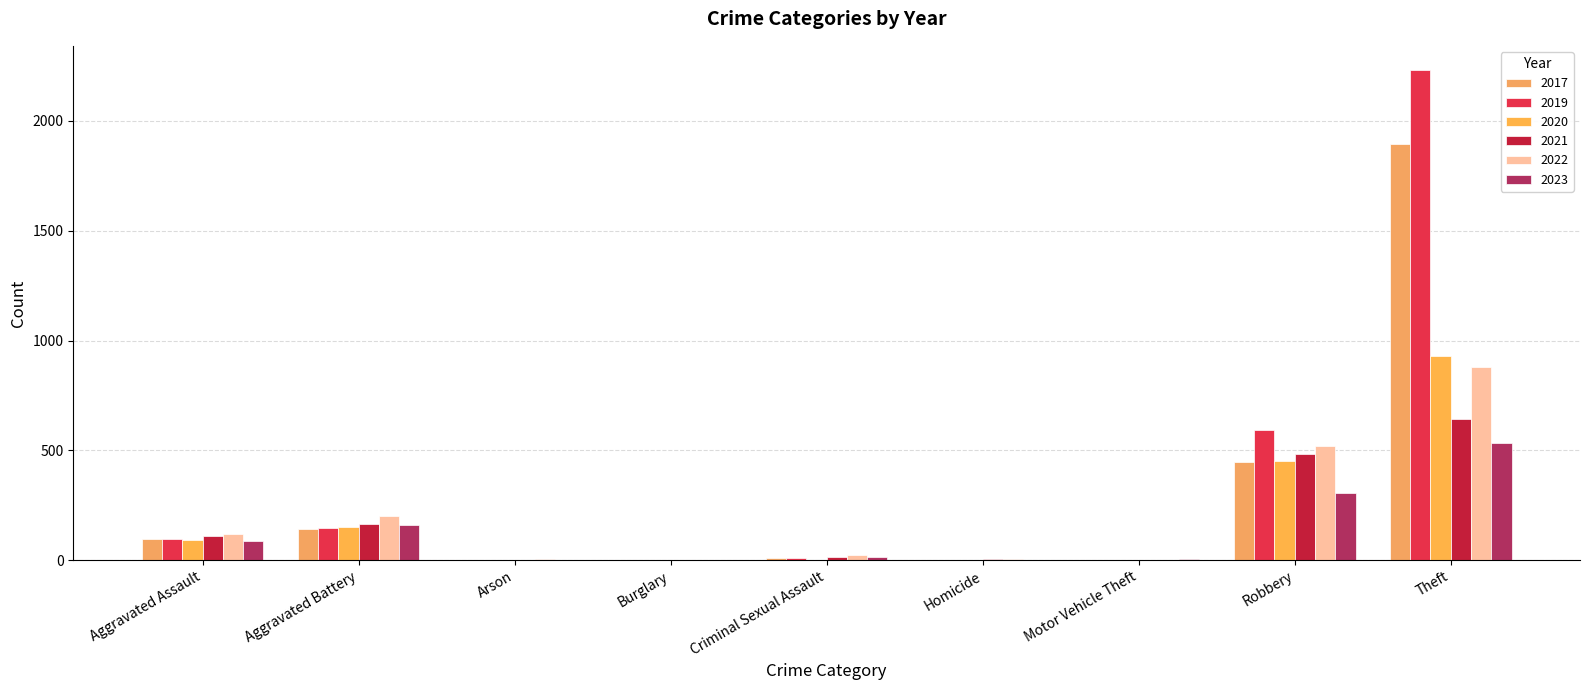

What is the sum of the 2020 values at Homicide and Robbery?

453